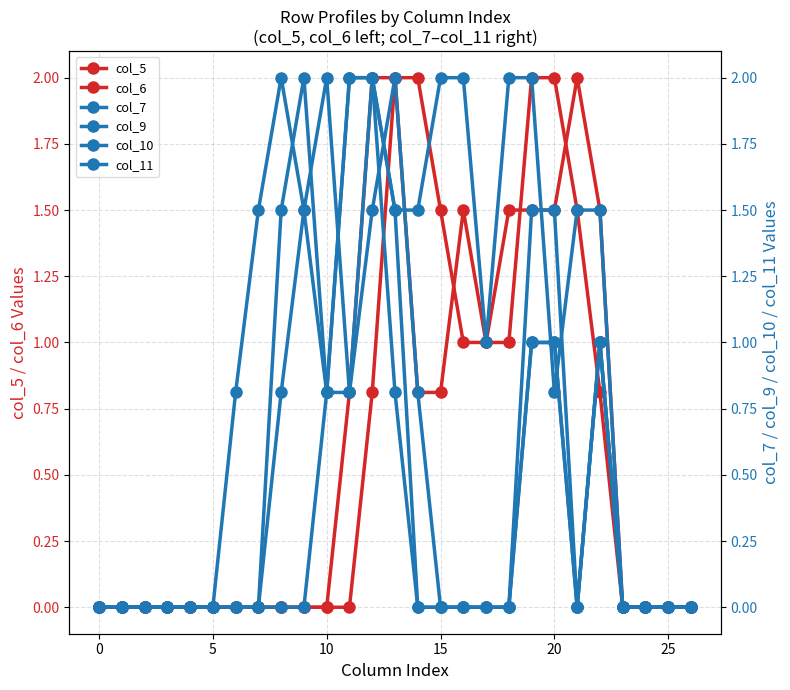

Does the chart display data point markers on the line(s)?

Yes